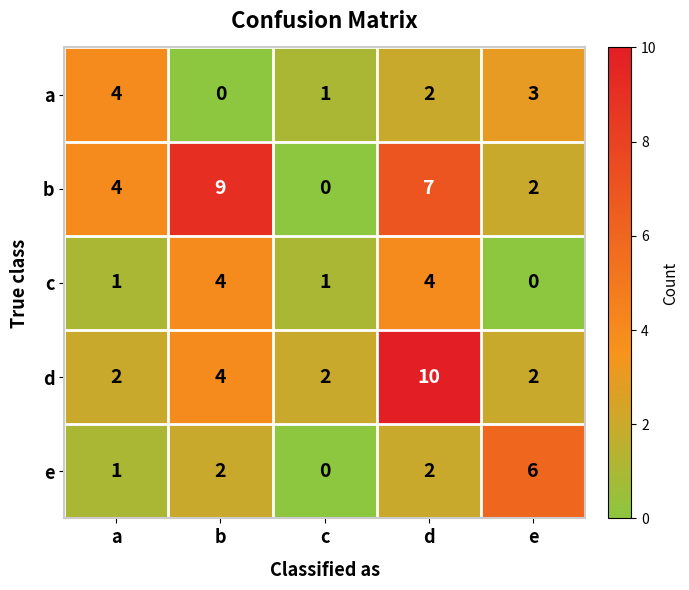

Is it true that a equals 4 at a?

True